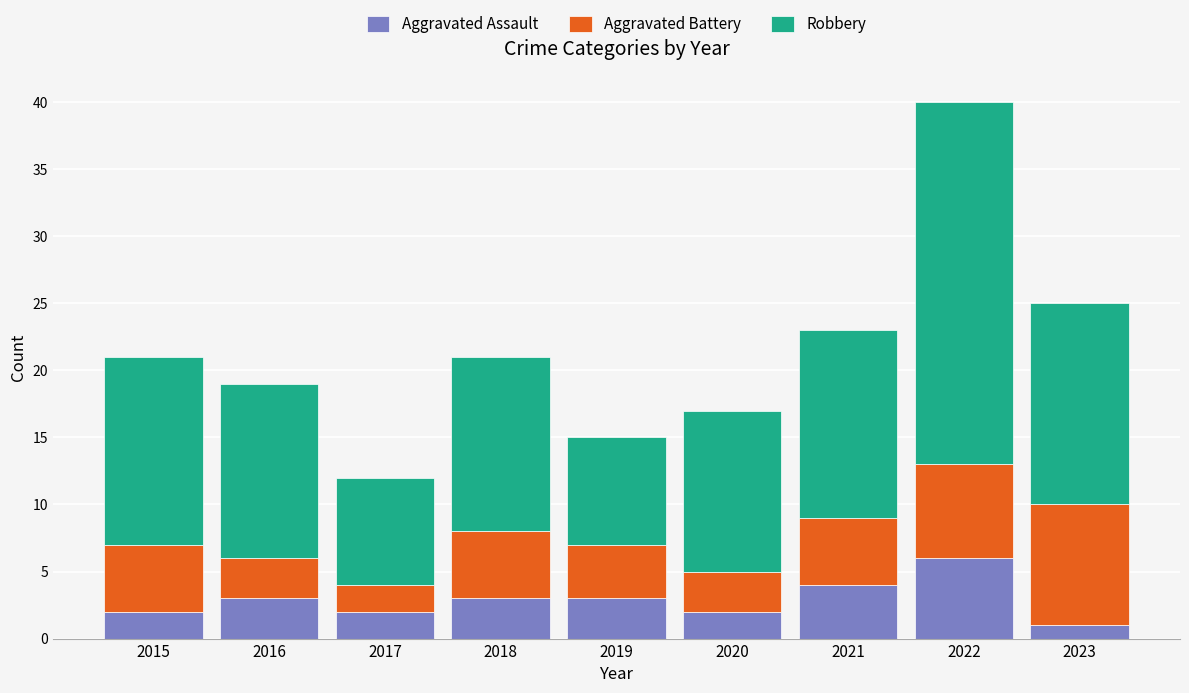

How many categories are shown in the chart?

9